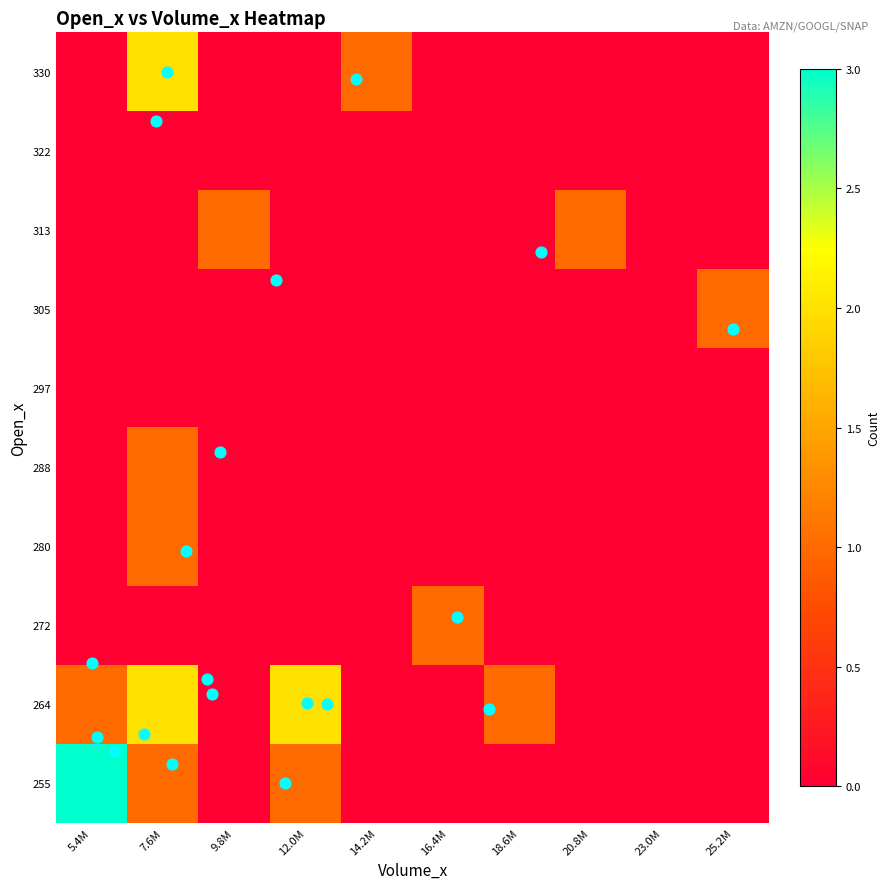

Which series has the largest total across all categories?

264